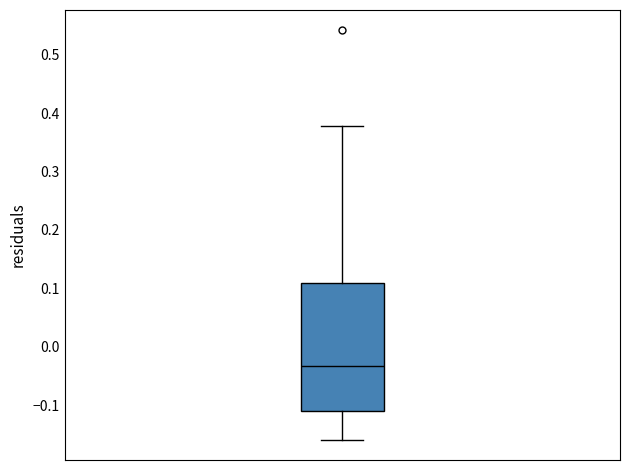

Transcribe this box plot: give where the median line is, the range the box spans, and where the two whiskers end, as read against the y-axis. The values are not printed on the chart, so give them approximately, as read against the axis.

median -0.03, box -0.11 to 0.11, whiskers -0.16 to 0.38